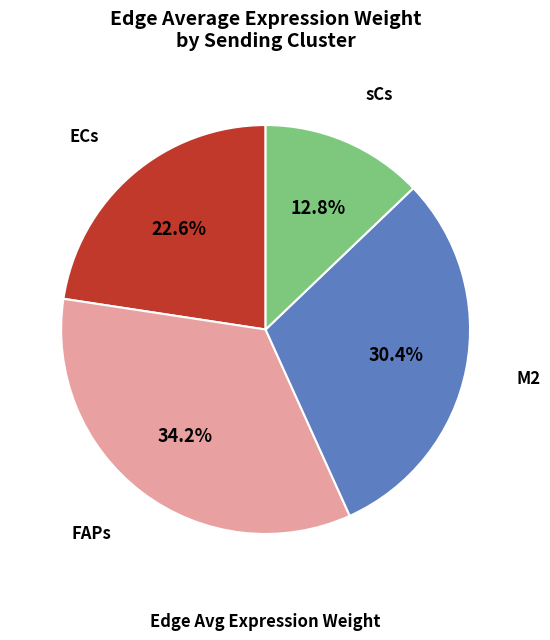

What is the total percentage of sCs and M2?

43.2%